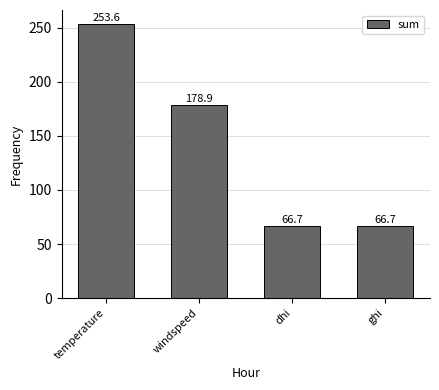

Approximately how many times larger is the value at windspeed compared to dhi?

2.7